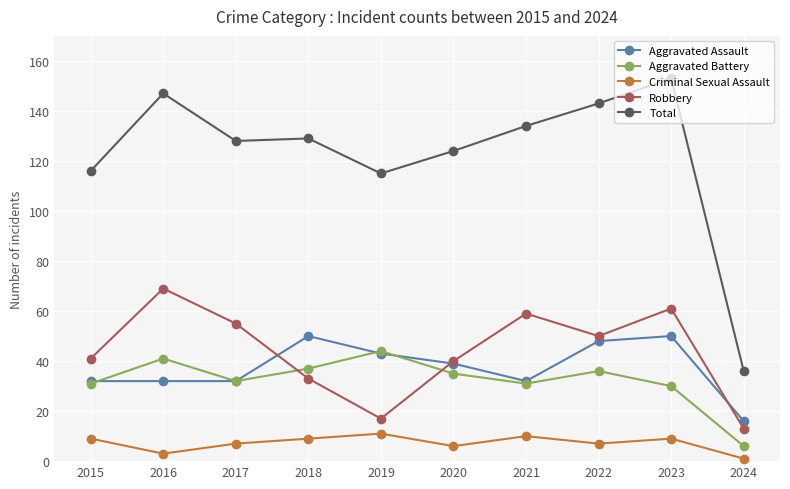

How many distinct data groups are displayed?

5